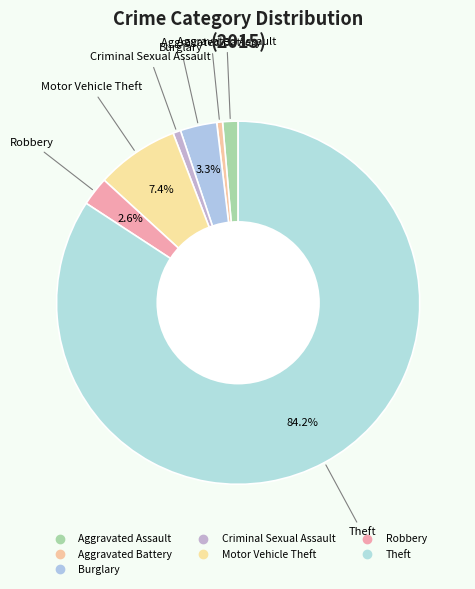

How many segments does this pie chart have?

7